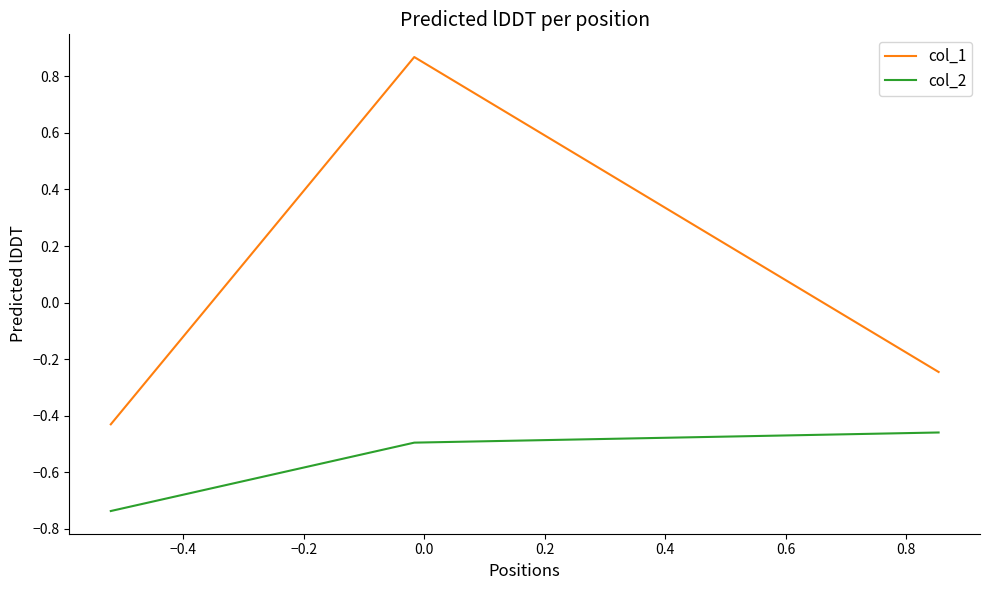

Which series has the largest total across all categories?

col_1